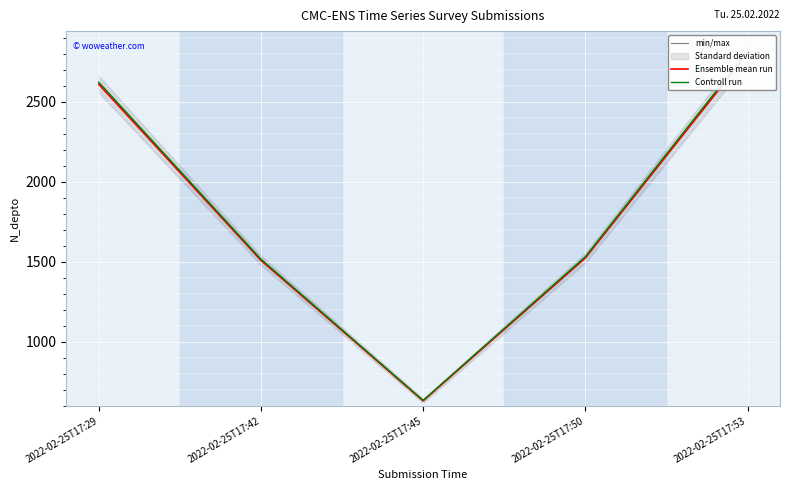

At which category is the sum across all series the highest?

2022-02-25T17:53